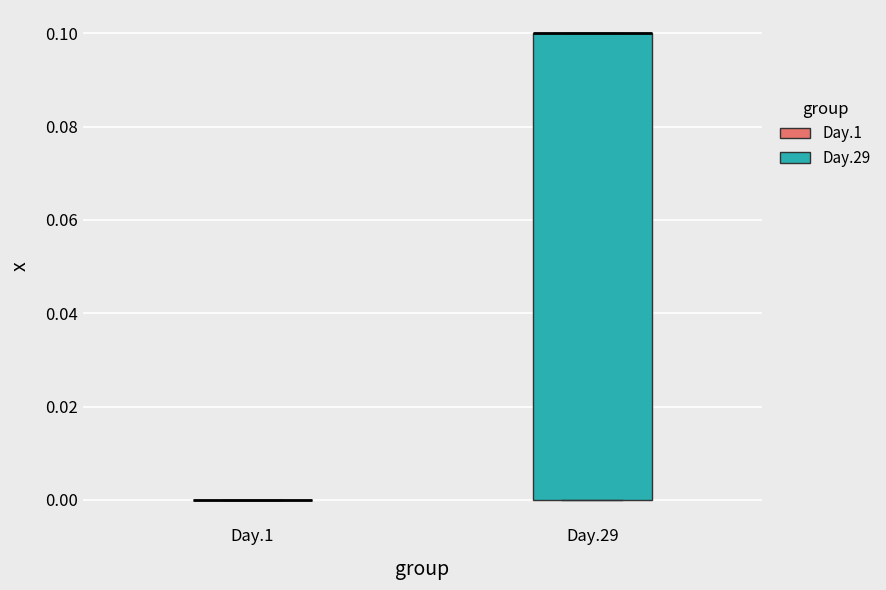

Reading left to right, transcribe this box plot: for each box, give where its median line is, the range the box spans, and where its two whiskers end, as read against the y-axis. The values are not printed on the chart, so give them approximately, as read against the axis.

Day.1: box collapsed to a line at 0.0, whiskers 0.0 to 0.0
Day.29: median 0.1 (drawn on the box's upper edge), box 0.0 to 0.1, whiskers 0.0 to 0.1